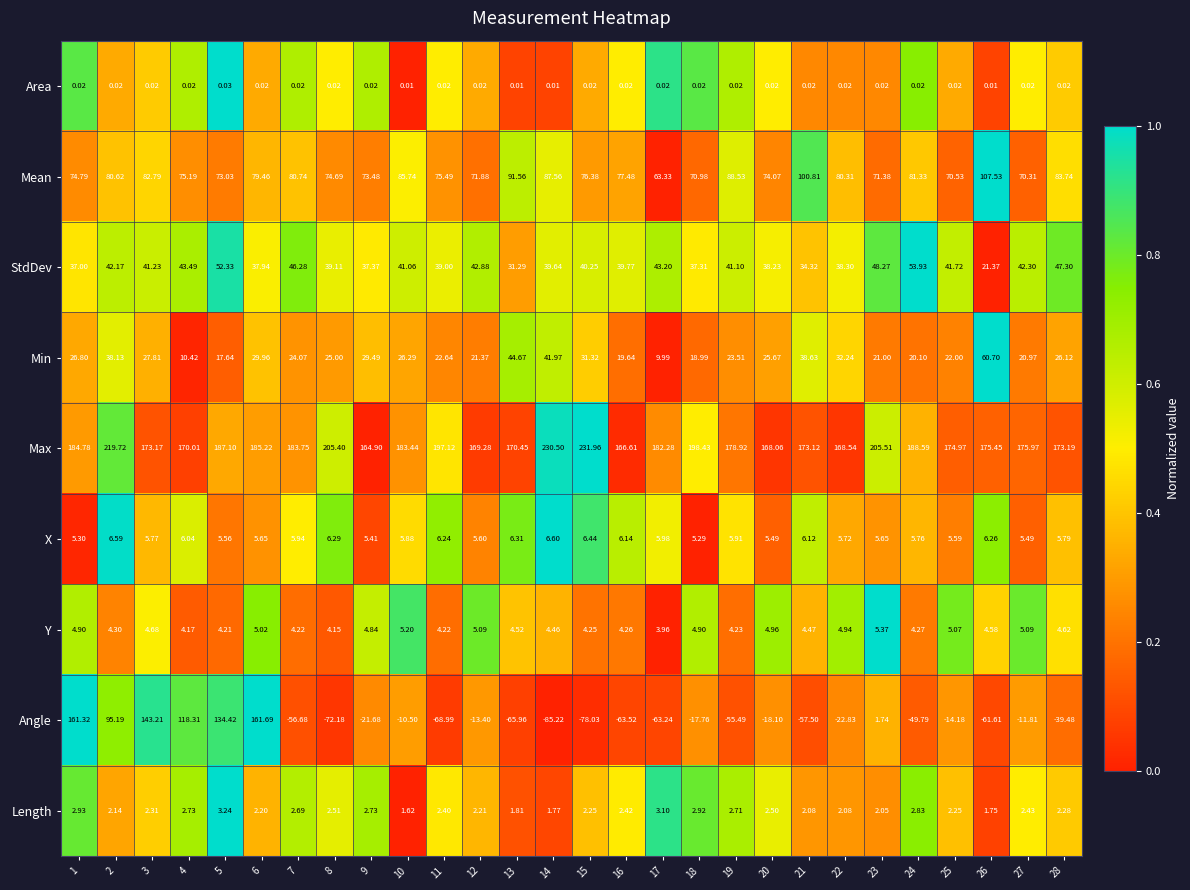

Which series has the largest range (max minus min)?

Angle